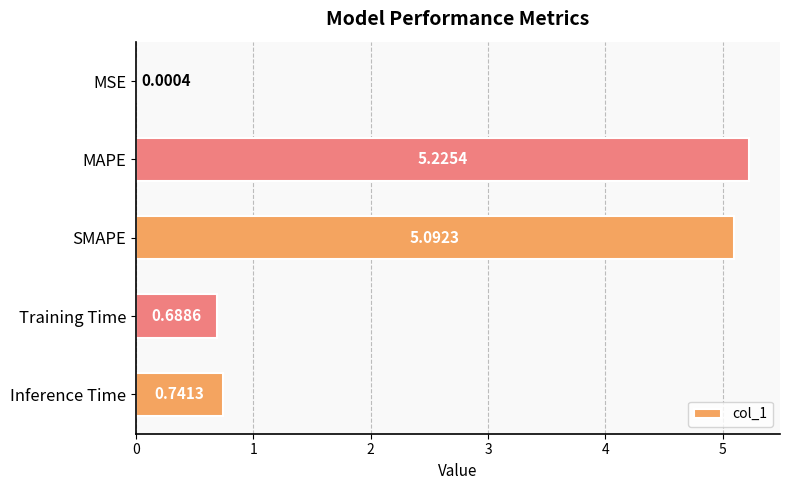

What is the change in value from SMAPE to Inference Time?

-4.4